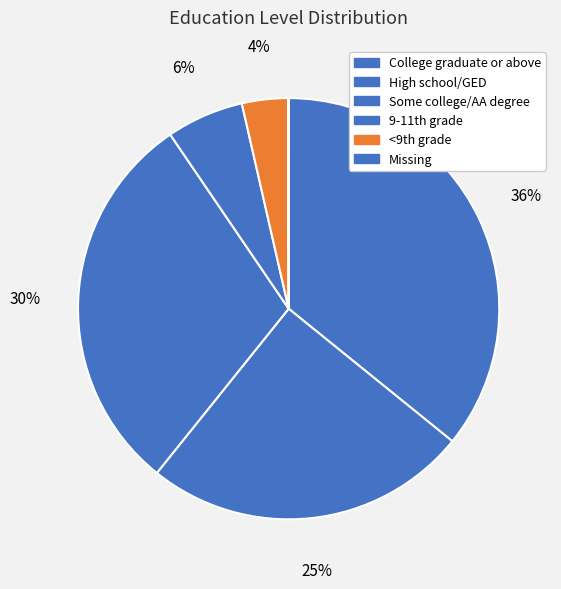

To the nearest percent, what portion does High school/GED represent?

25%